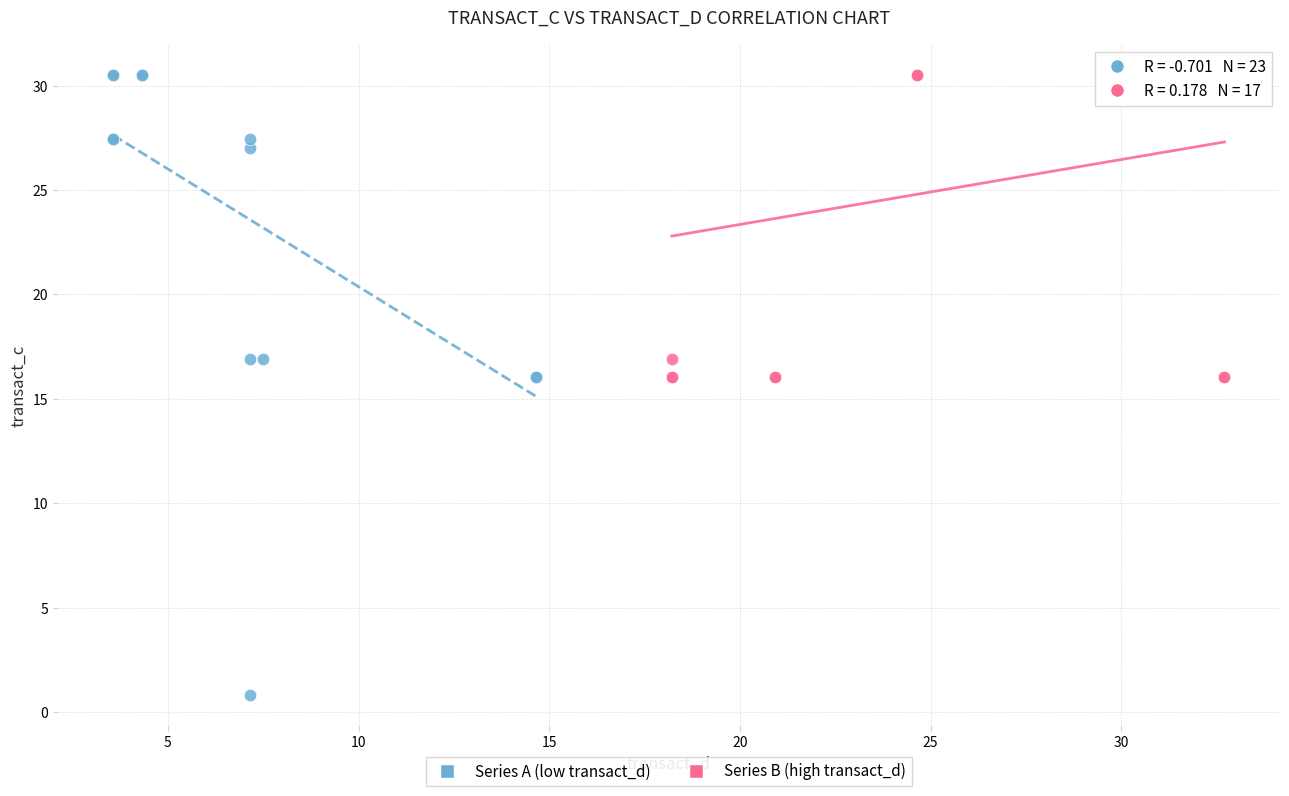

Which series has the largest Y range (max minus min)?

Series A (low transact_d)